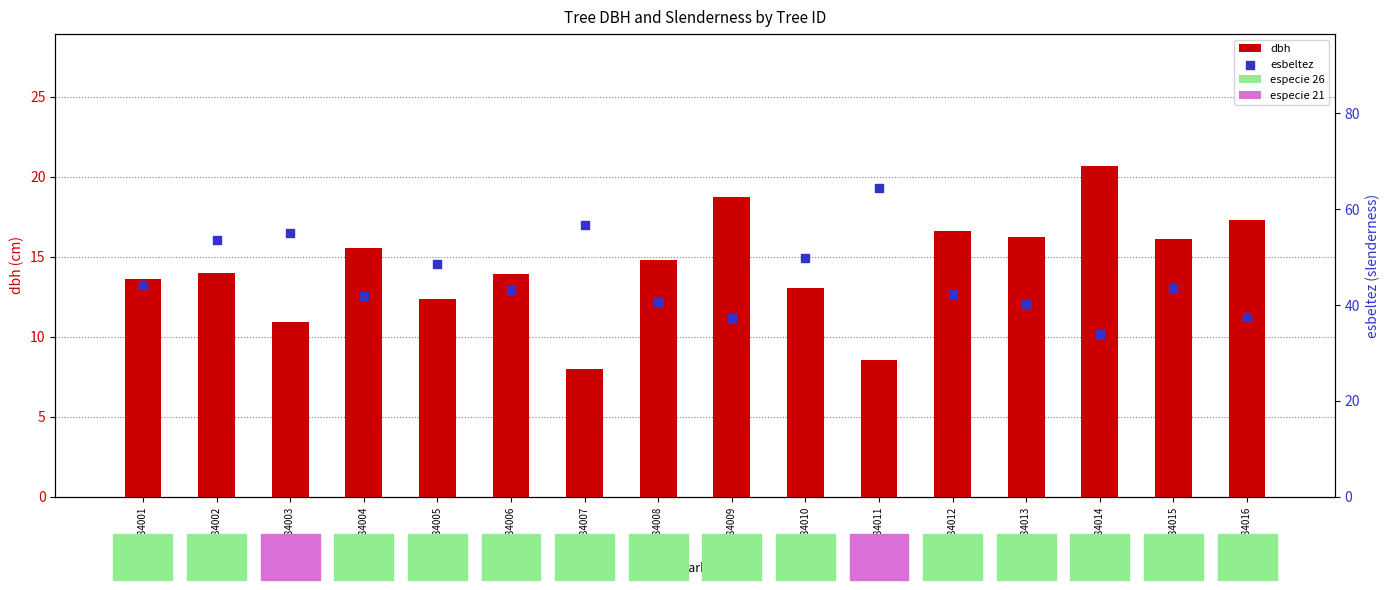

What are all the series names shown in the legend?

dbh, esbeltez